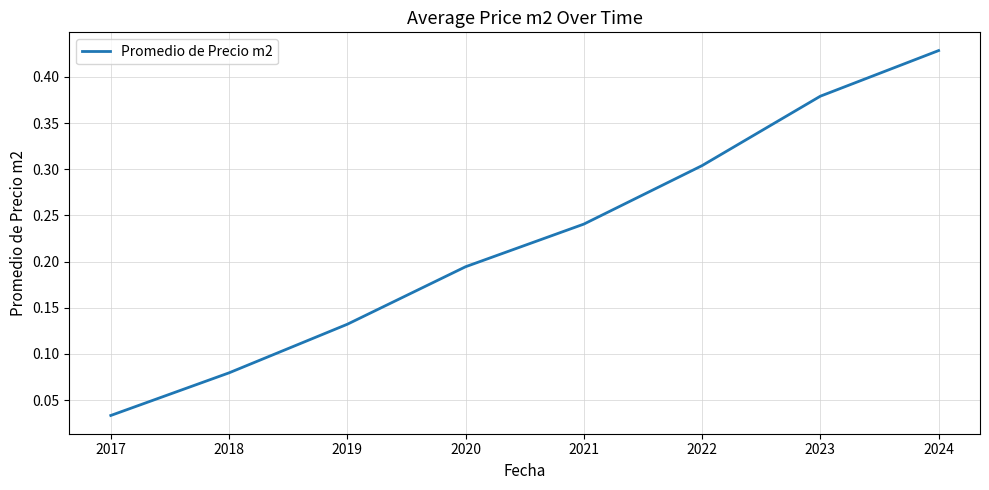

Count the number of categories in the chart.

8